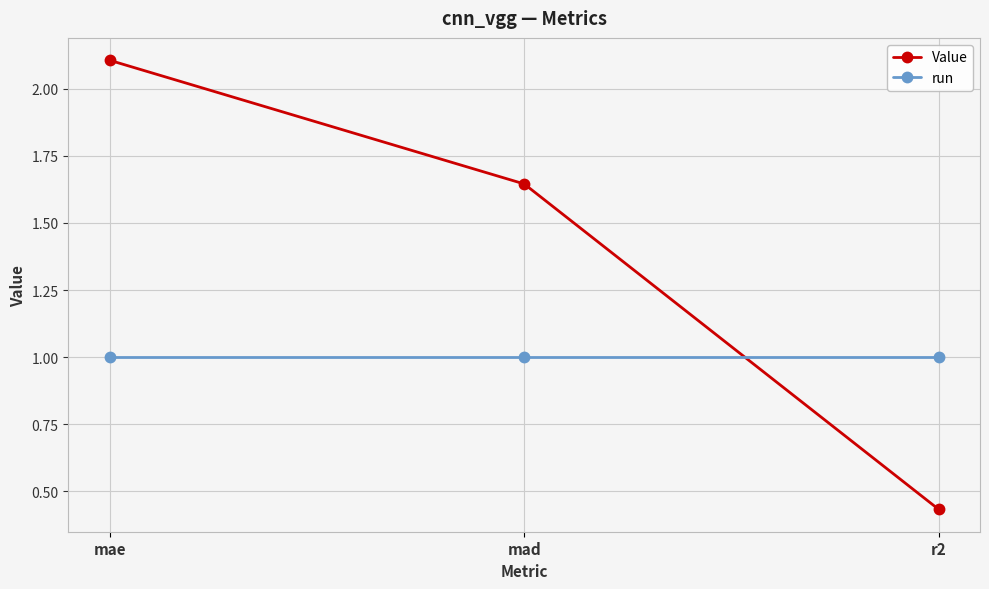

Which category has the lowest value across all series?

r2